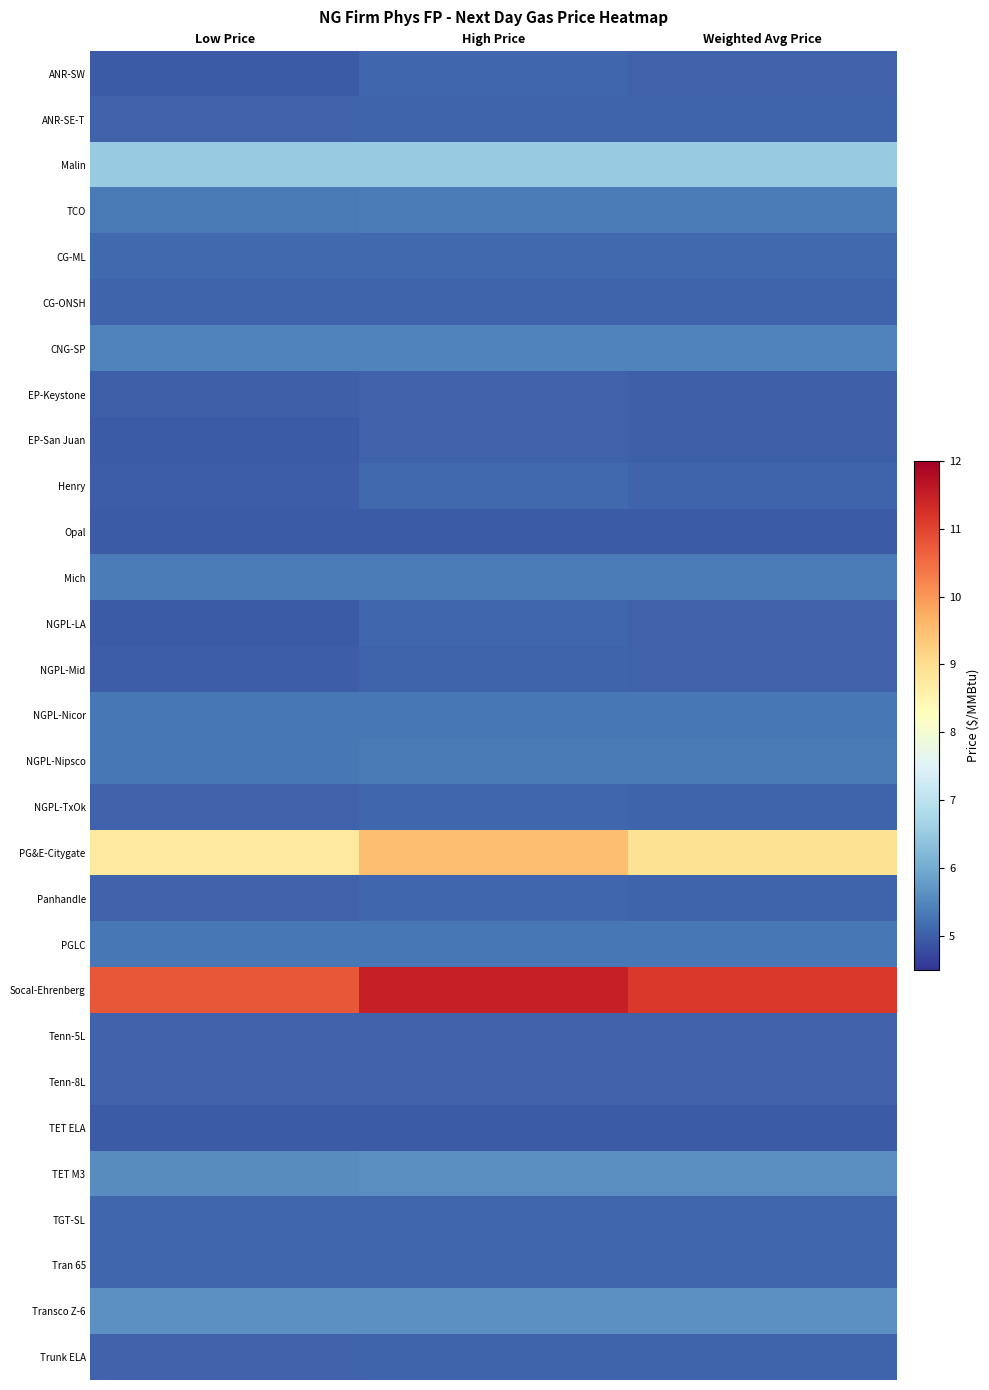

How many data points does each series have?

3